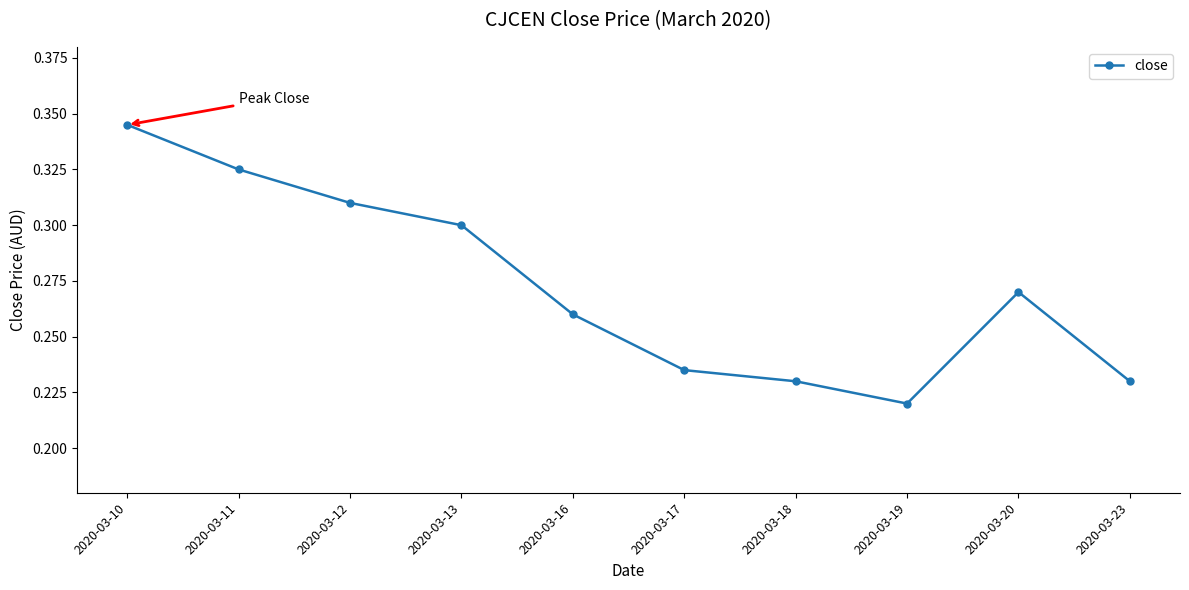

The chart shows a value of 0.1 at 2020-03-16. True or false?

False